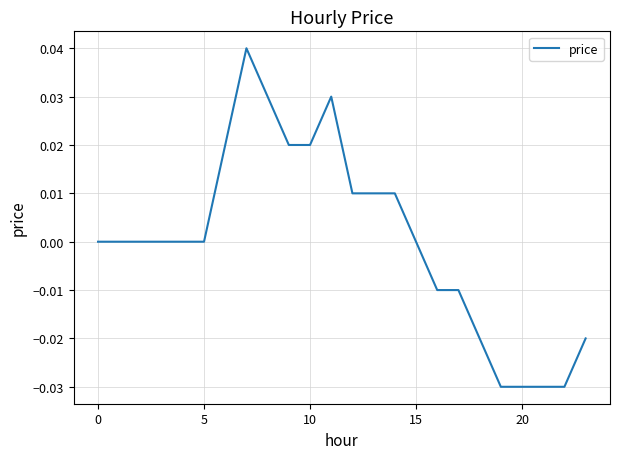

Does the chart have visible grid lines?

Yes